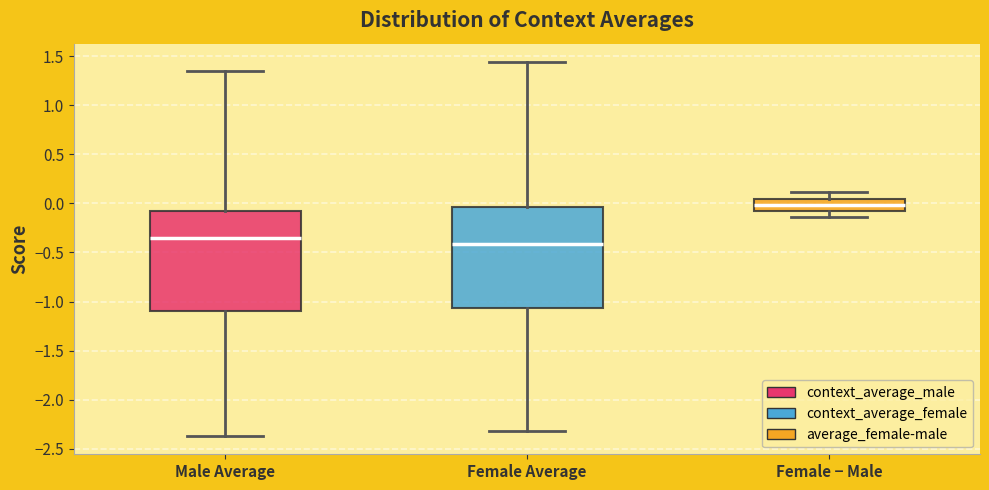

Reading left to right, read every box against the y-axis: the position of its median line, the range the box covers, and the ends of its whiskers. The values are not printed on the chart, so give them approximately, as read against the axis.

Male Average: median -0.35, box -1.10 to -0.05, whiskers -2.35 to 1.35
Female Average: median -0.40, box -1.05 to -0.05, whiskers -2.30 to 1.45
Female − Male: median 0.00, box -0.10 to 0.05, whiskers -0.15 to 0.10